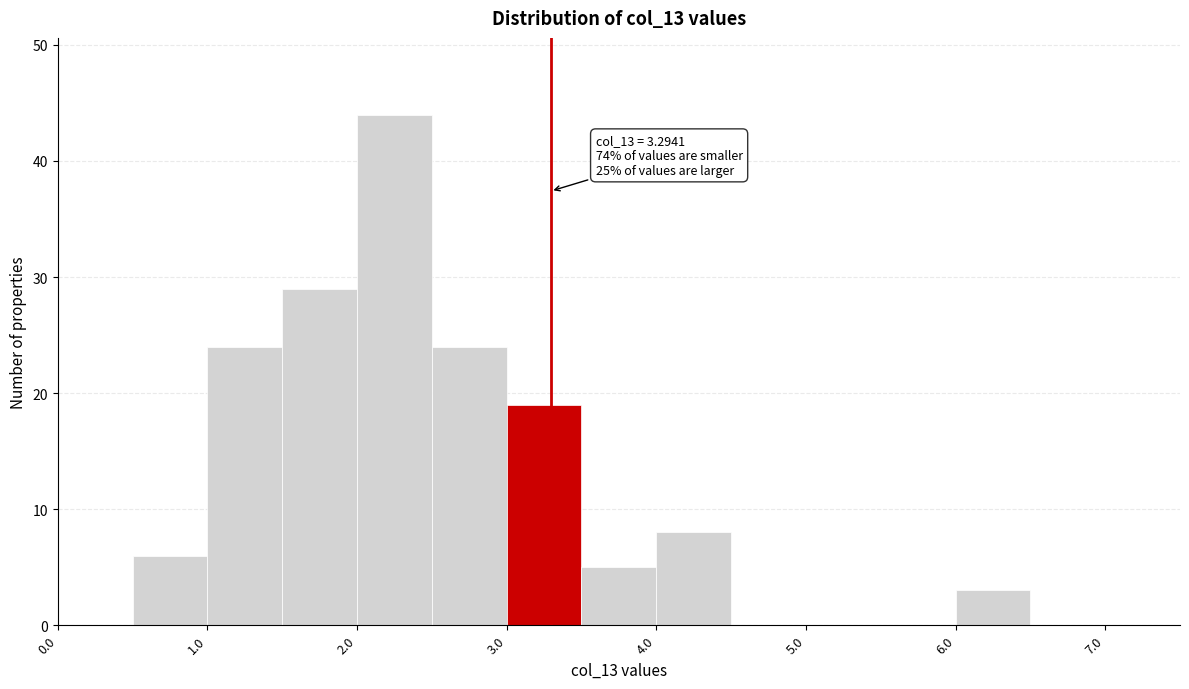

Which range on the x-axis has the tallest bar?

2.0 to 2.5